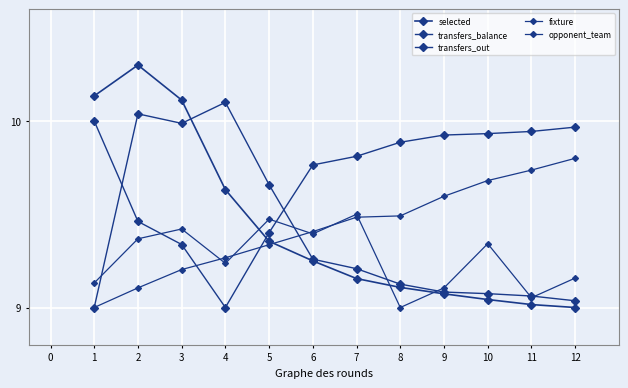

Which series has the largest total across all categories?

transfers_balance